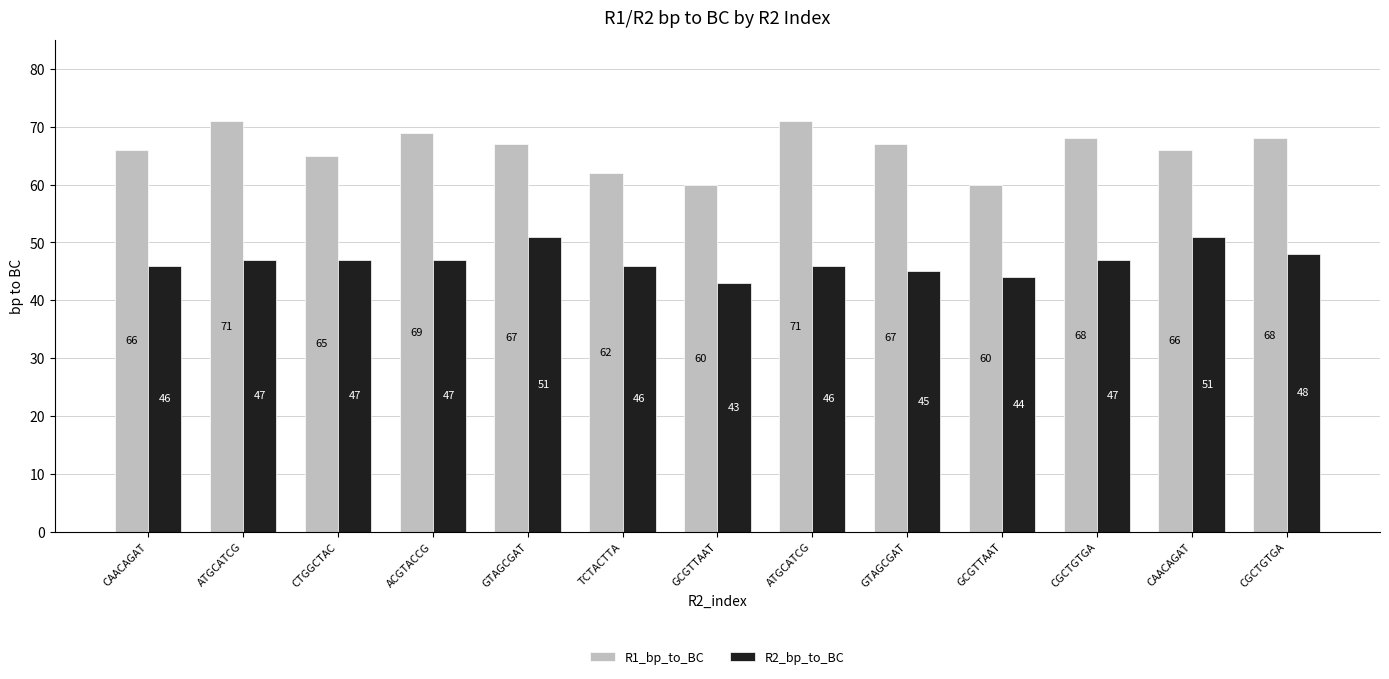

What are all the series names shown in the legend?

R1_bp_to_BC, R2_bp_to_BC